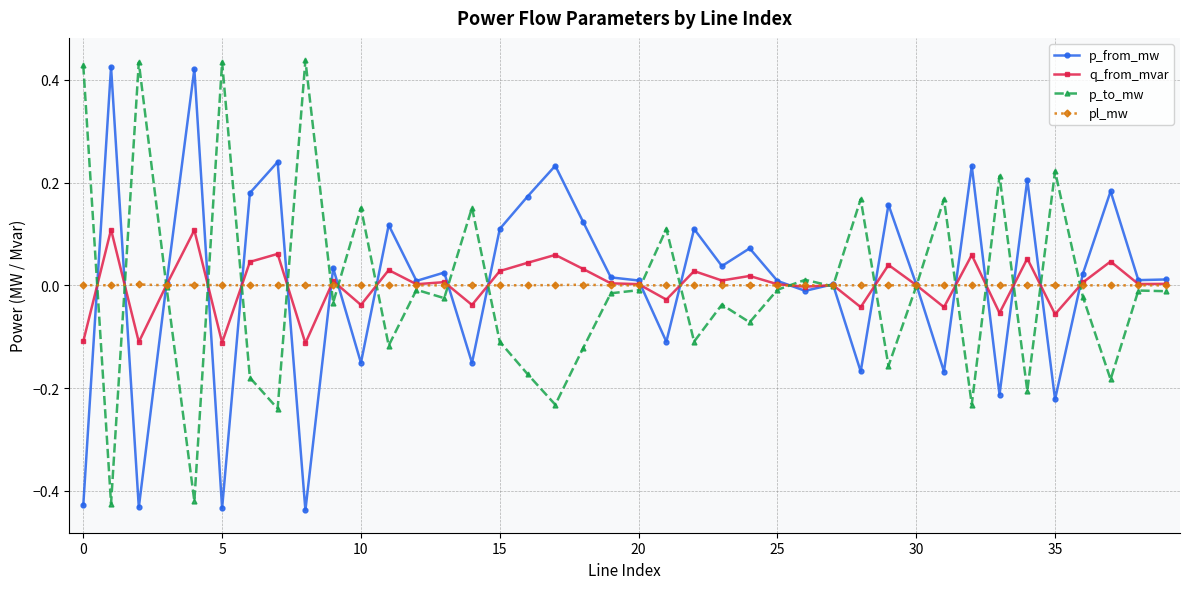

True or false: p_from_mw has more than 1 points higher than both neighbors.

True